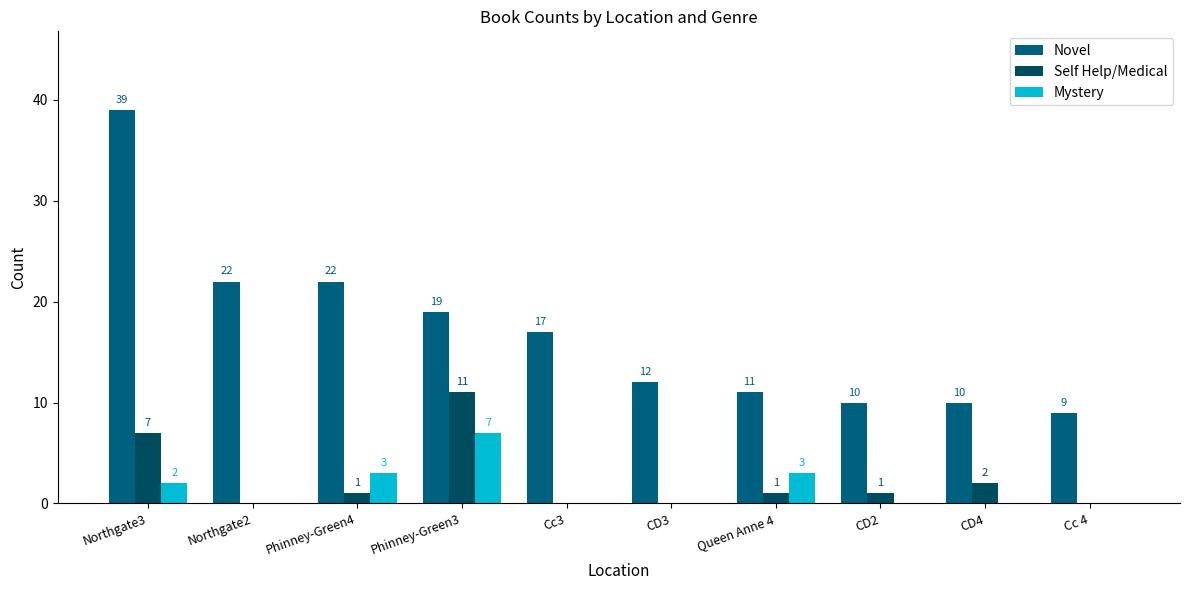

The Novel series shows 22 at Northgate2. True or false?

True